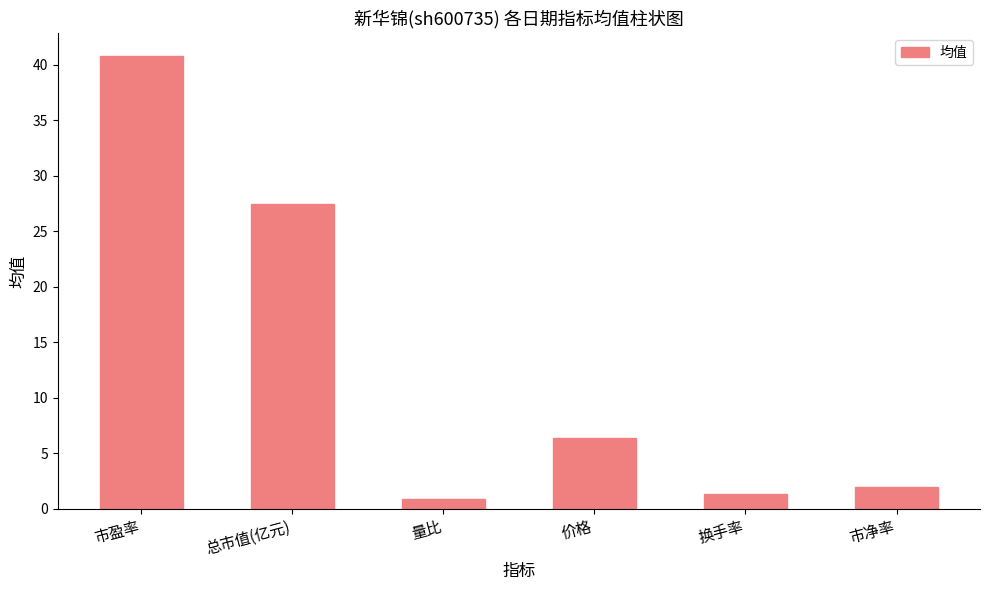

What is the change in value from 总市值(亿元) to 市净率?

-25.5